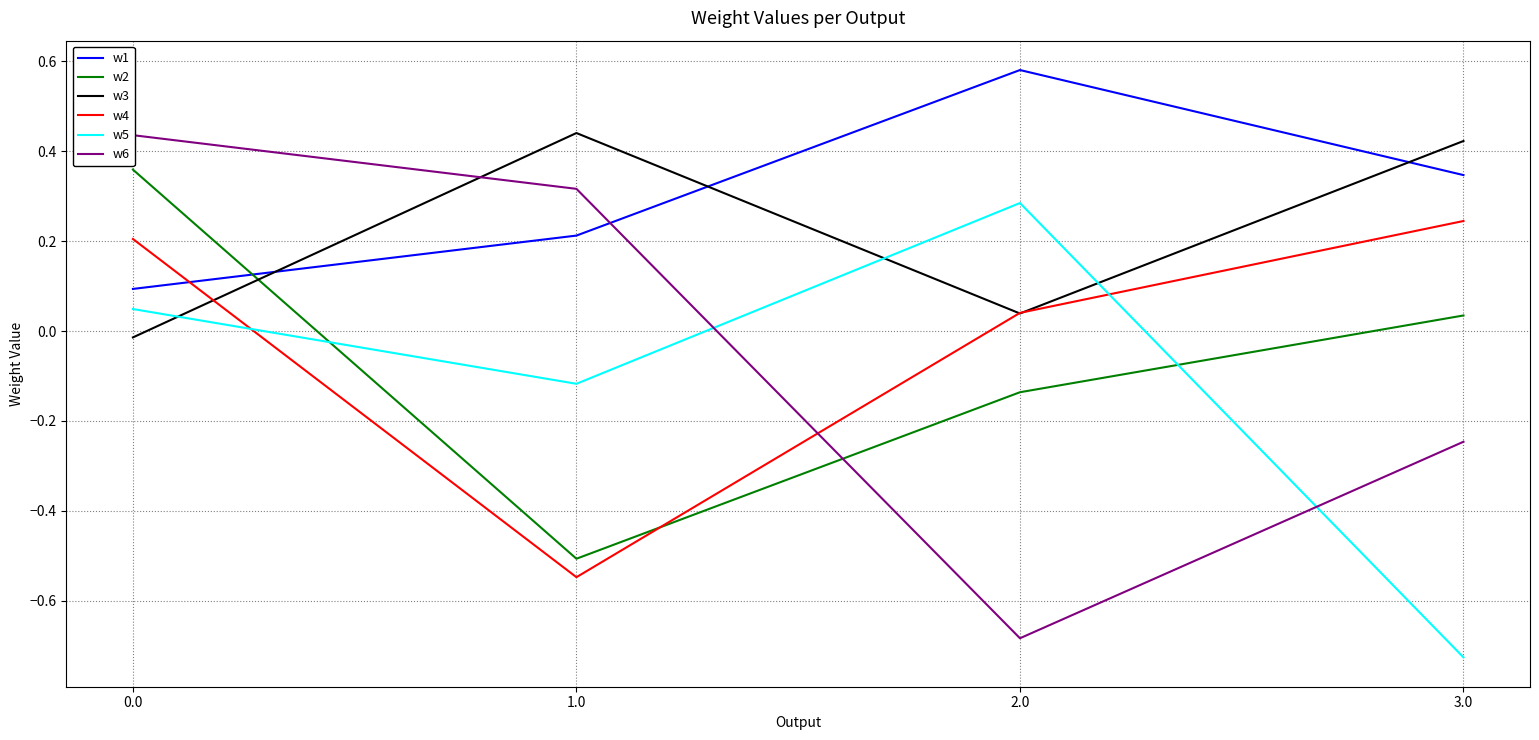

True or false: w5 and w1 cross at least once.

False